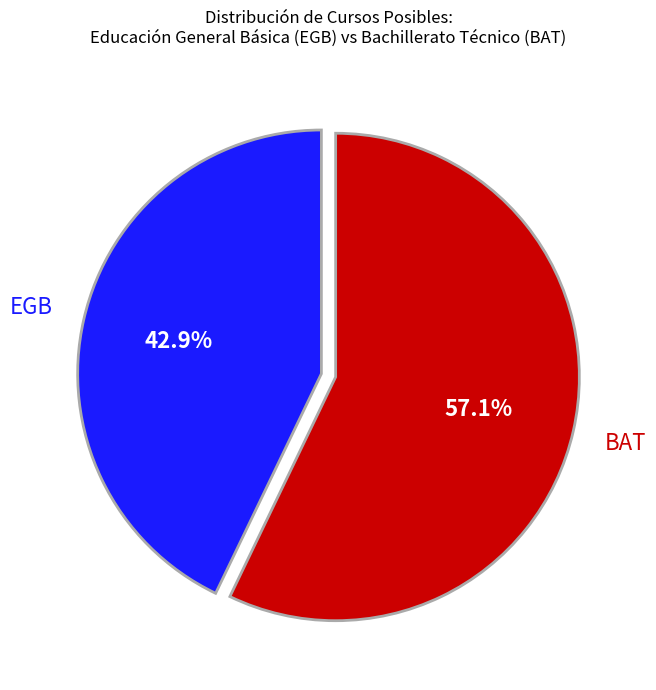

Is there any slice that represents more than half of the pie?

Yes